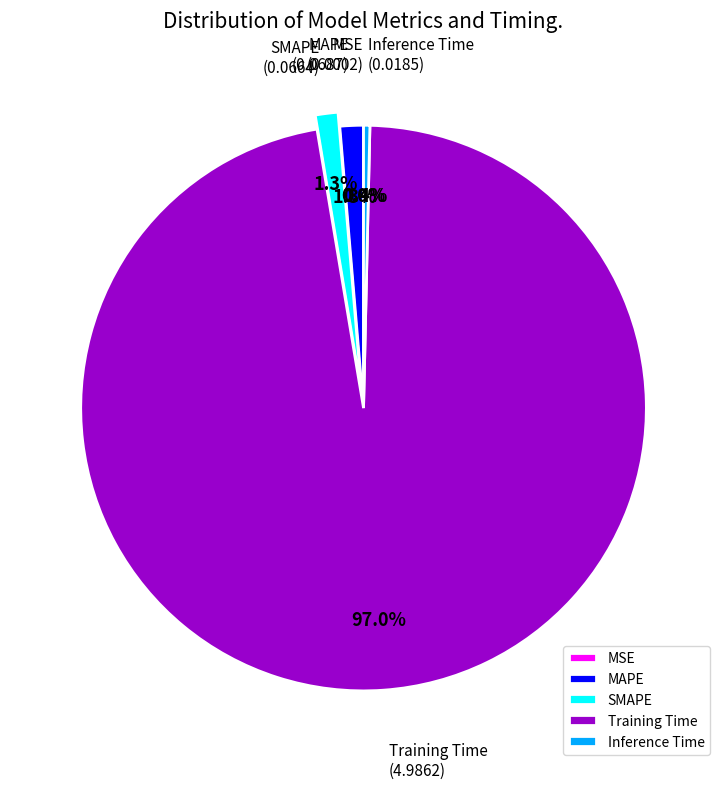

True or false: SMAPE accounts for 13% of the total.

False